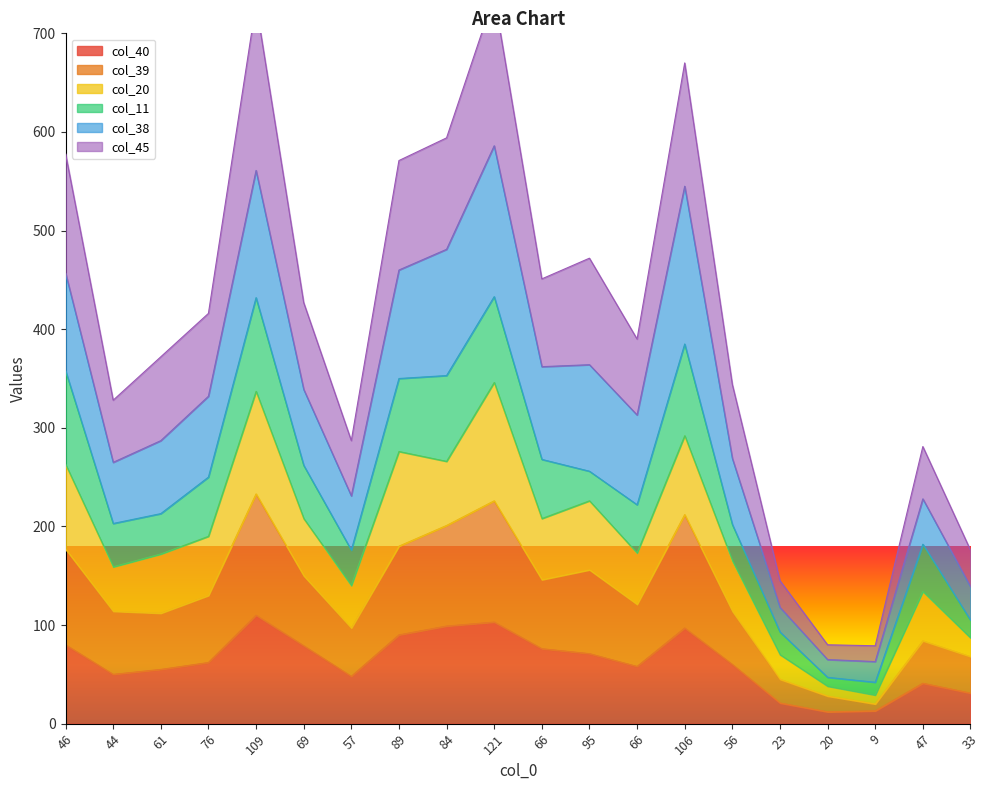

True or false: col_45 and col_40 cross at least once.

False